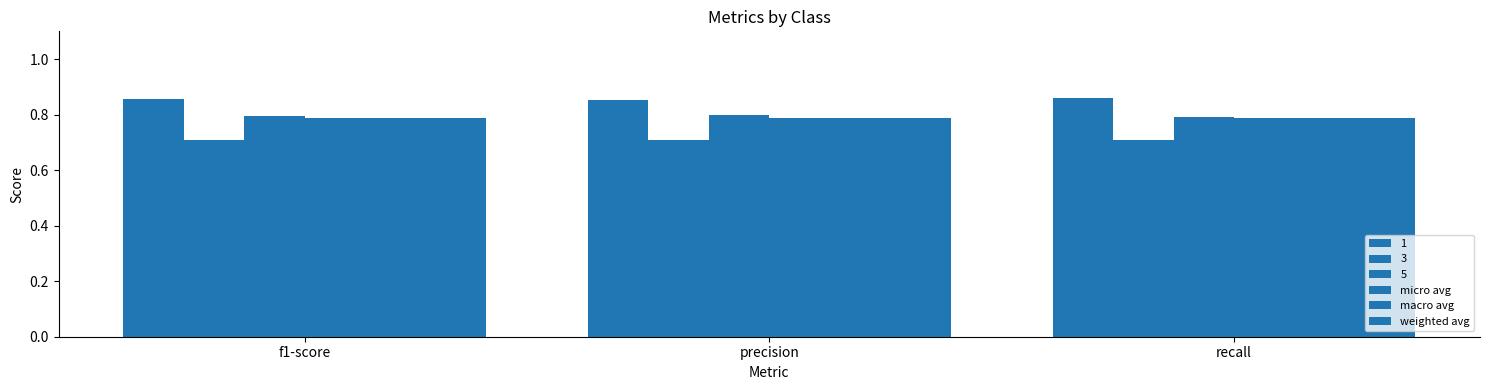

Is the value of macro avg at f1-score greater than the value of micro avg at recall?

No